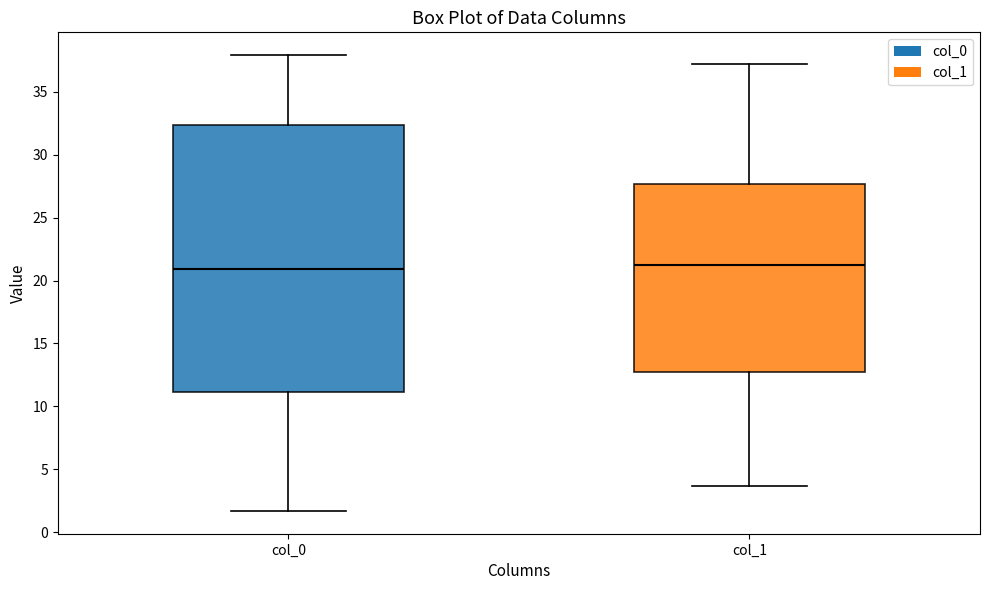

Where is the upper edge of the box for col_1 on the y-axis? The values are not printed on the chart, so give them approximately, as read against the axis.

27.5